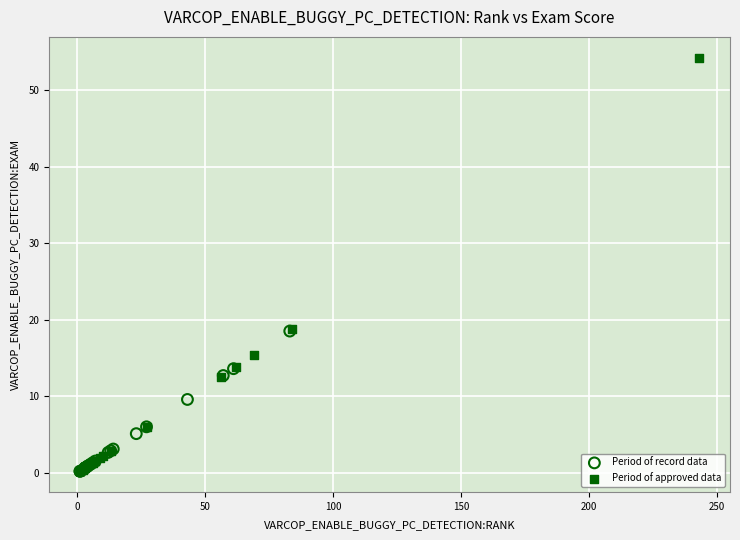

Which series contains the highest Y value?

Period of approved data